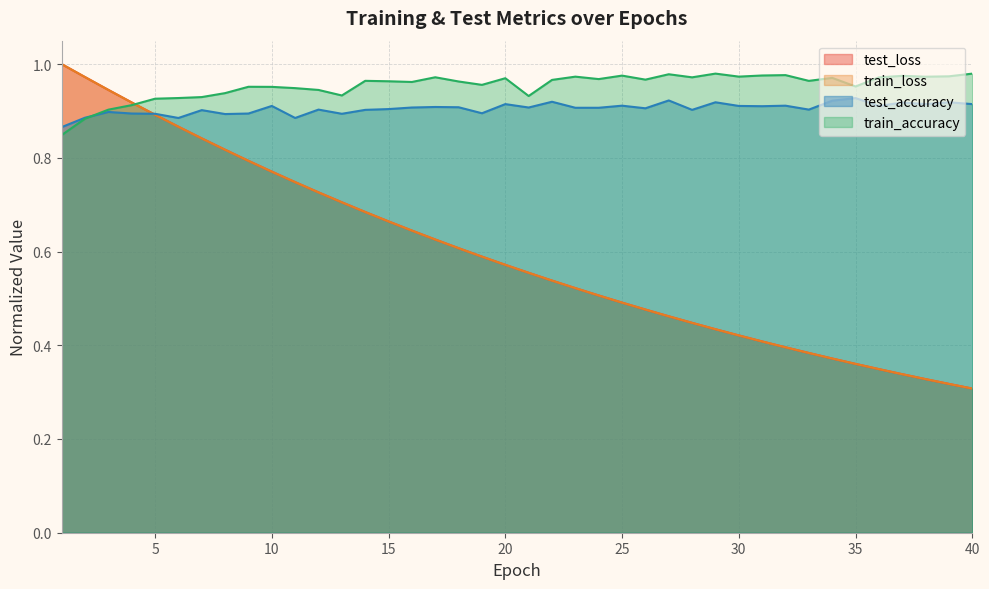

Does the chart display data point markers on the line(s)?

No